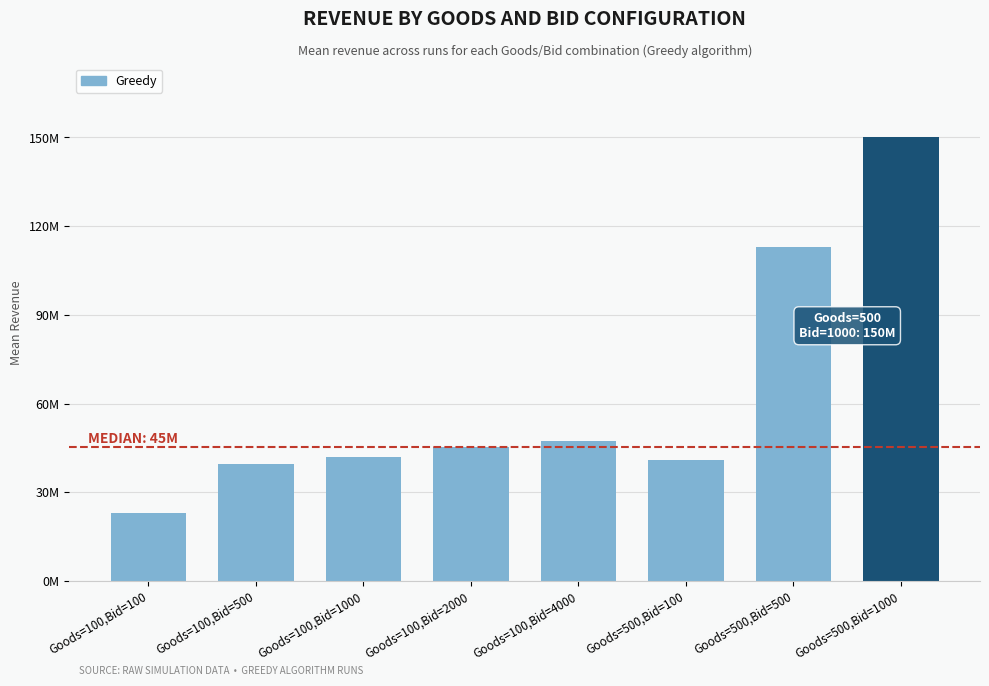

Which category has the lowest value across all series?

Goods=100,Bid=100